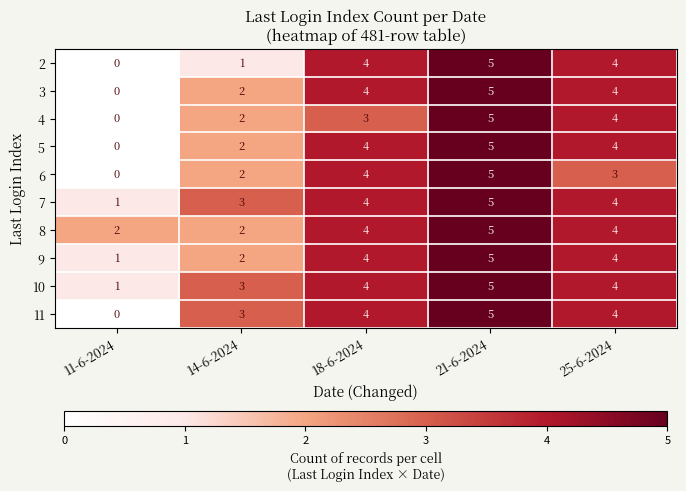

What is the average value of the 7 series?

3